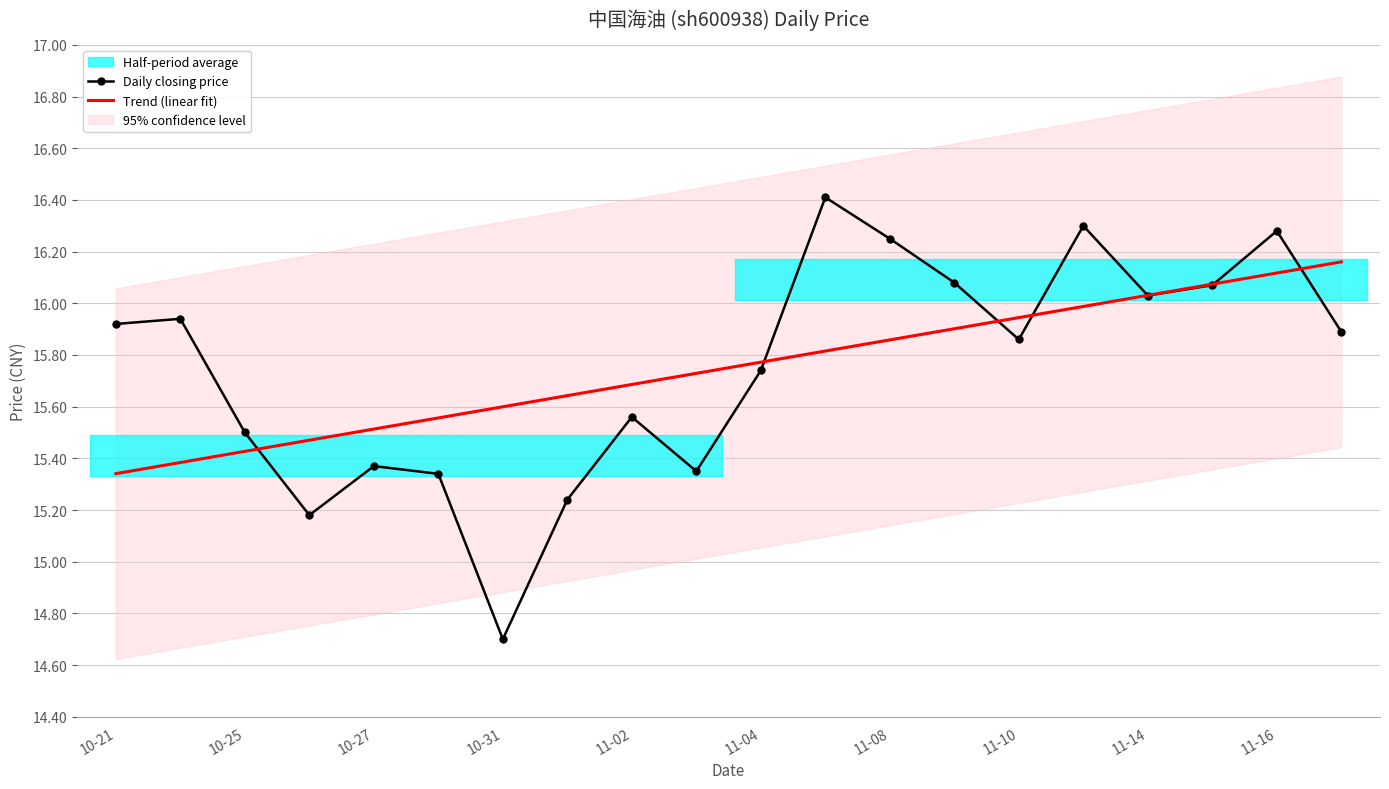

Is it true that Trend (linear fit) equals 5.7 at 11-02?

False